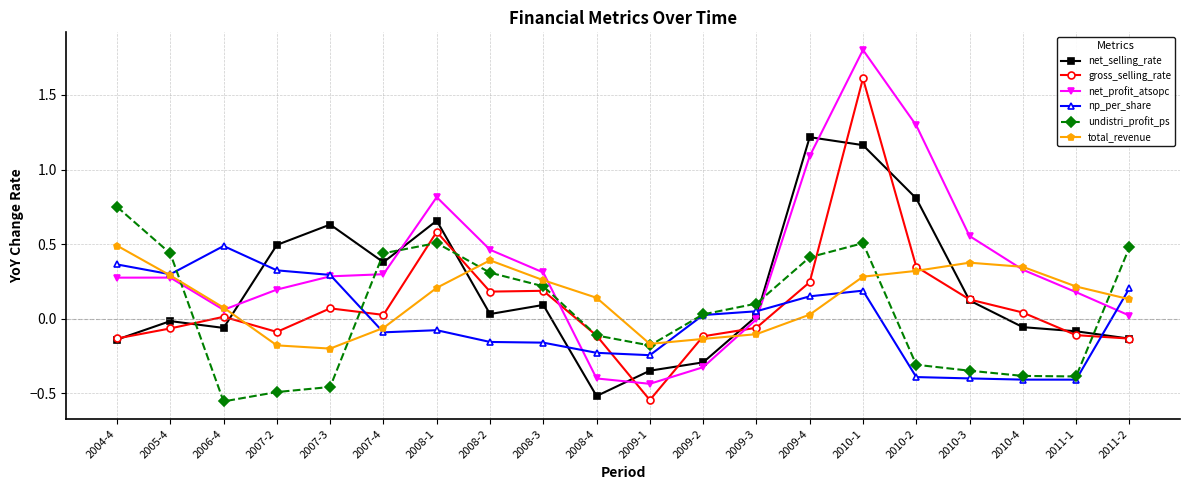

What is the spread (max minus min) of values at 2008-1?

0.9